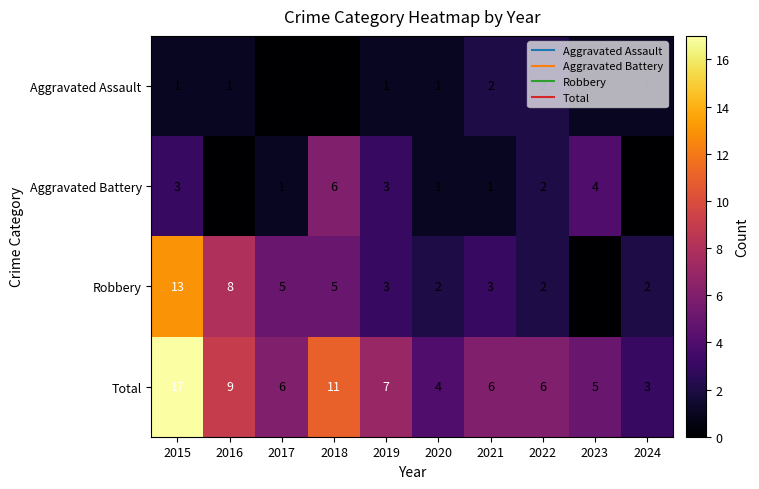

What is the sum of all Robbery values?

43